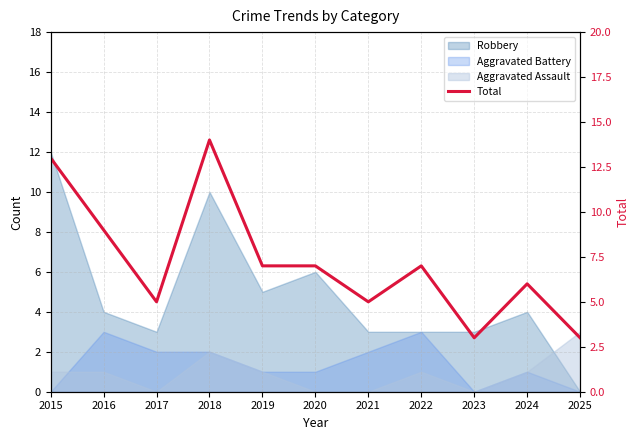

At which label is the value closest to 8?

2016